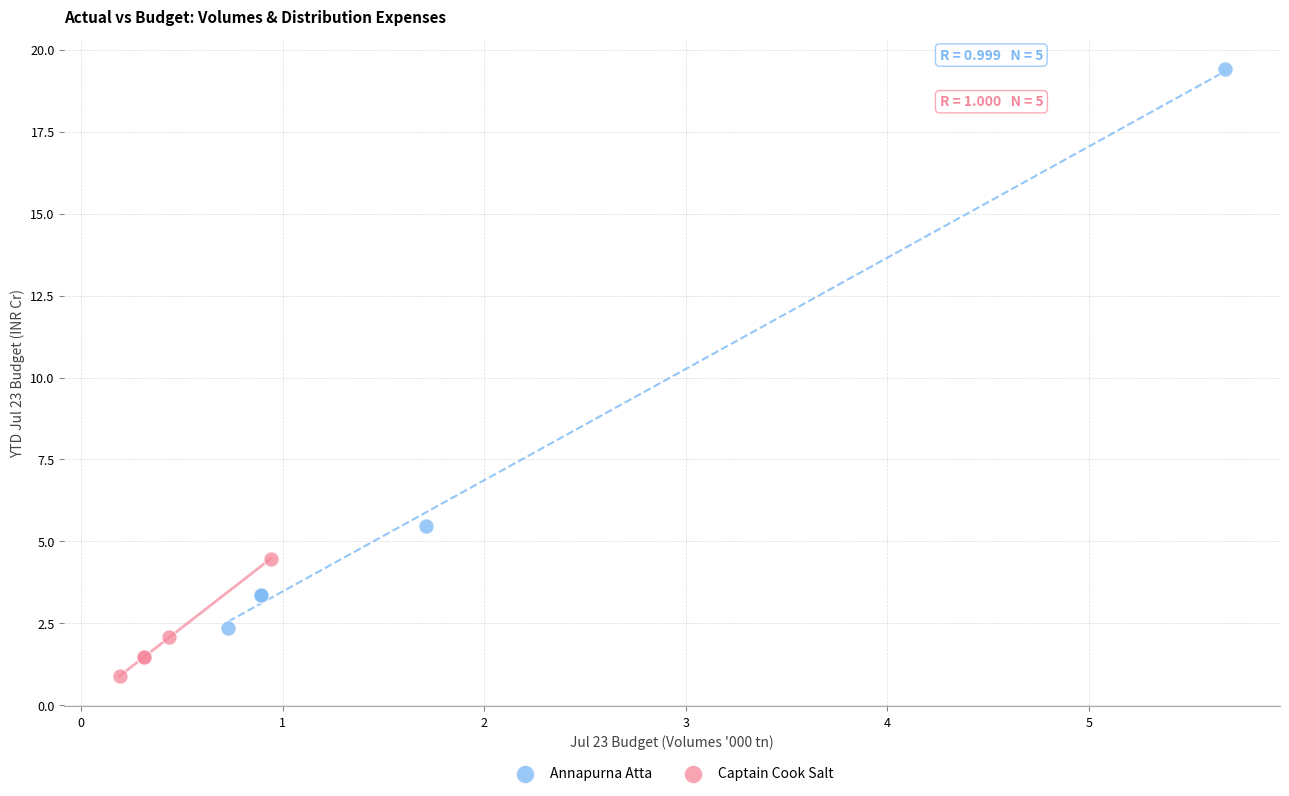

Which series reaches the maximum Y coordinate?

Annapurna Atta